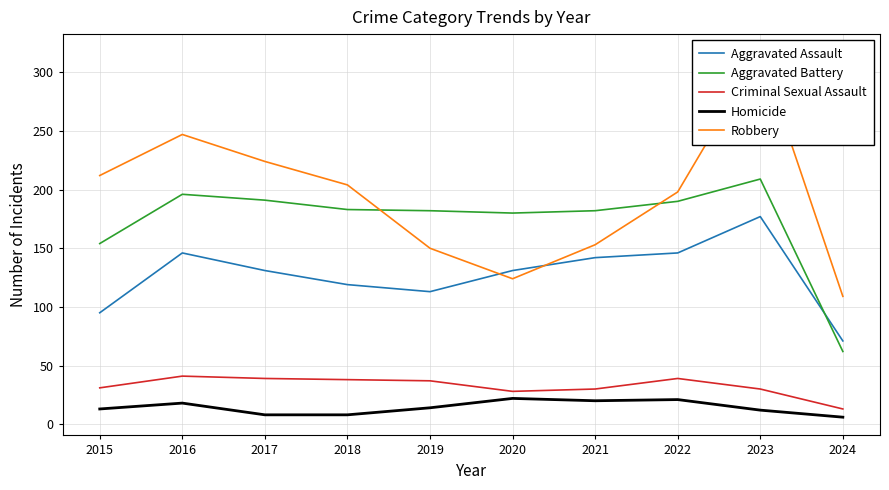

True or false: Criminal Sexual Assault and Aggravated Battery intersect in this chart.

False